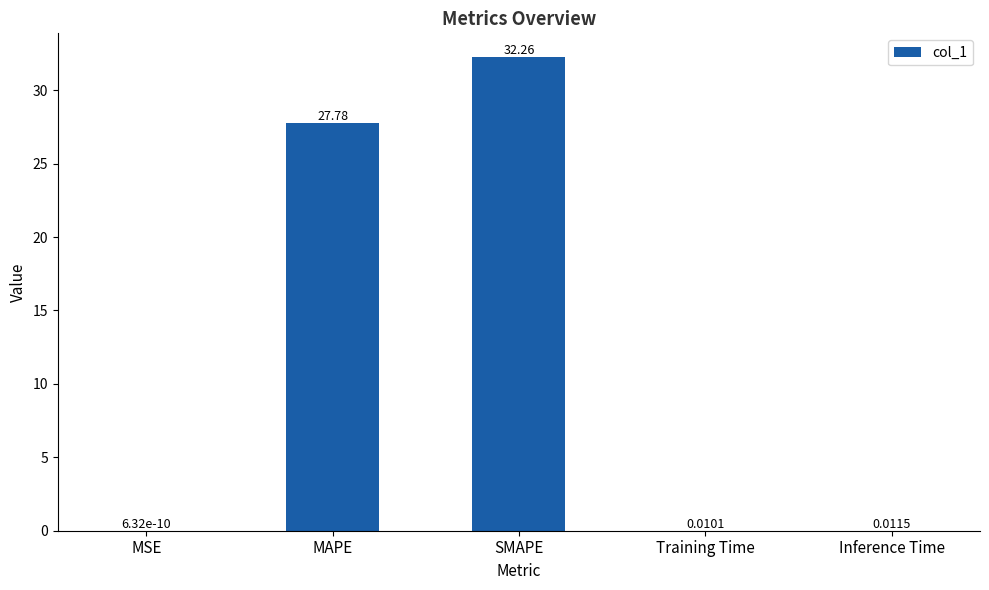

What is the sum of all values?

60.1